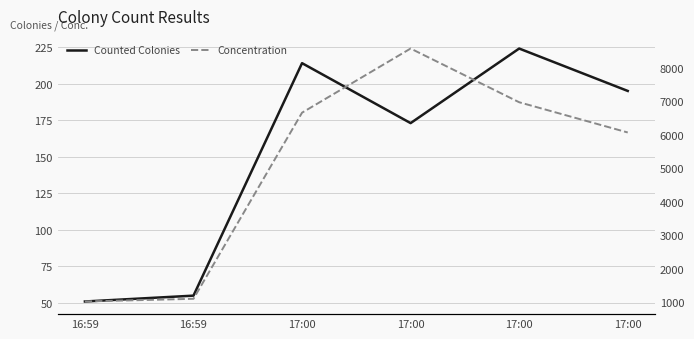

How many lines are shown in the chart?

2